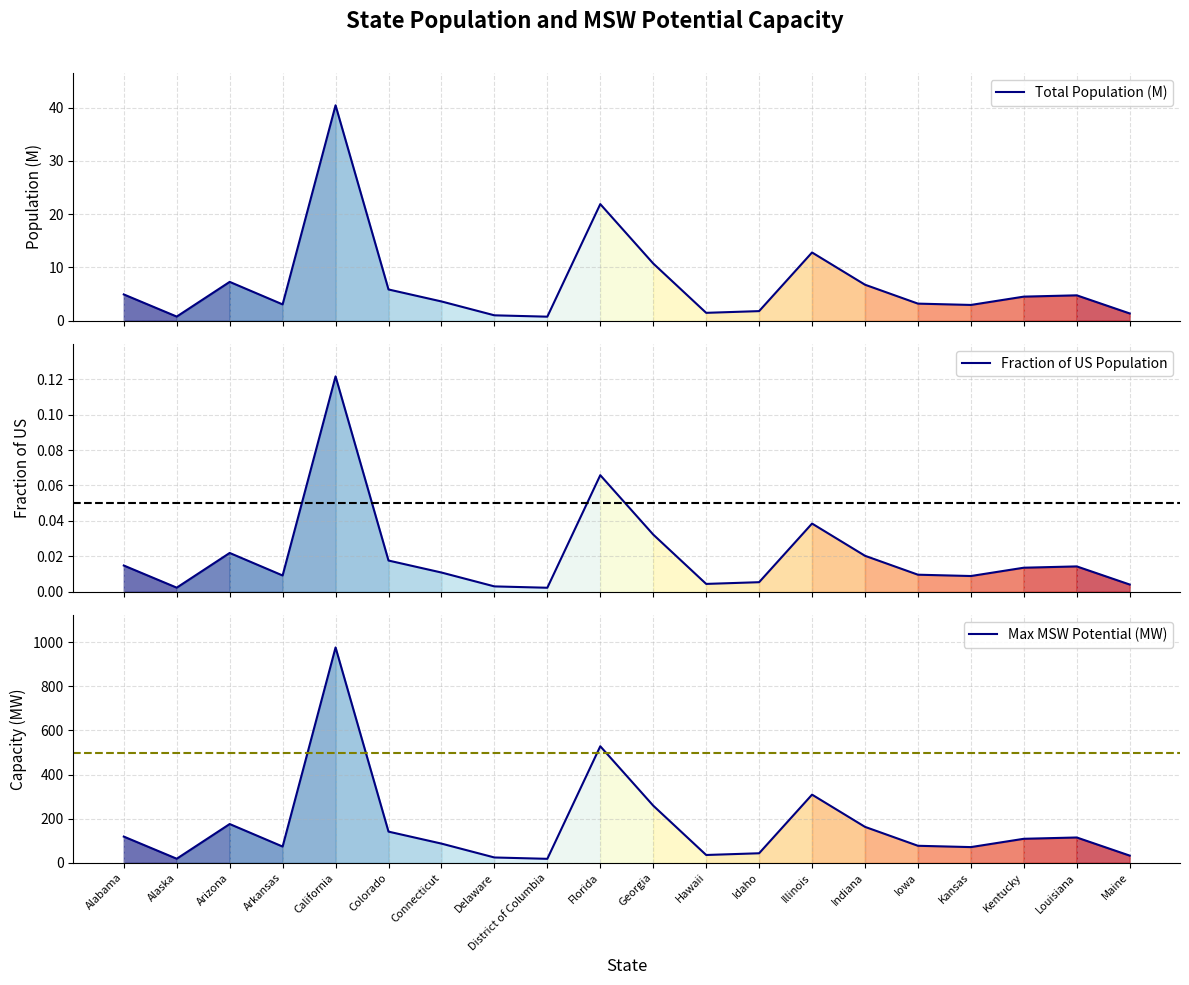

What is the total value across all series at Iowa?

80.1